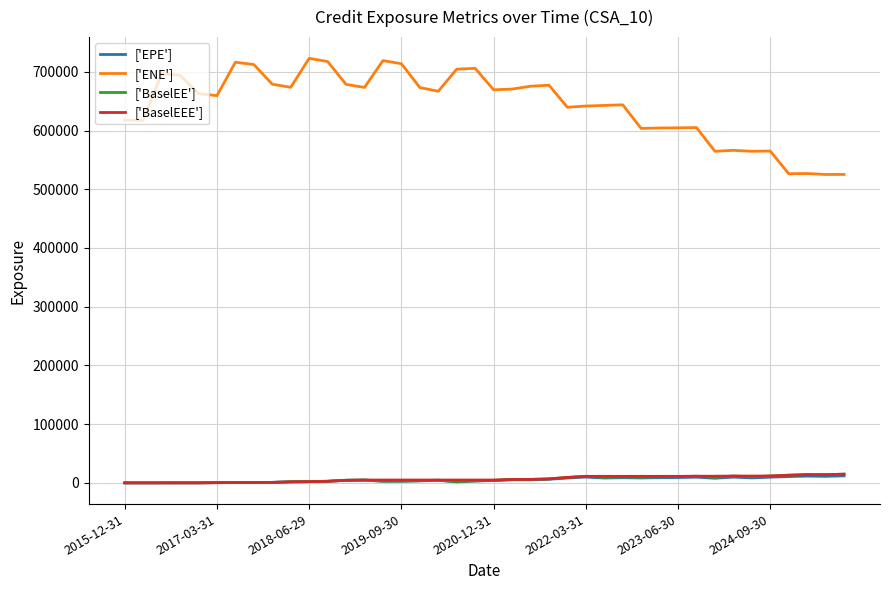

What is the greatest value displayed?

723019.0